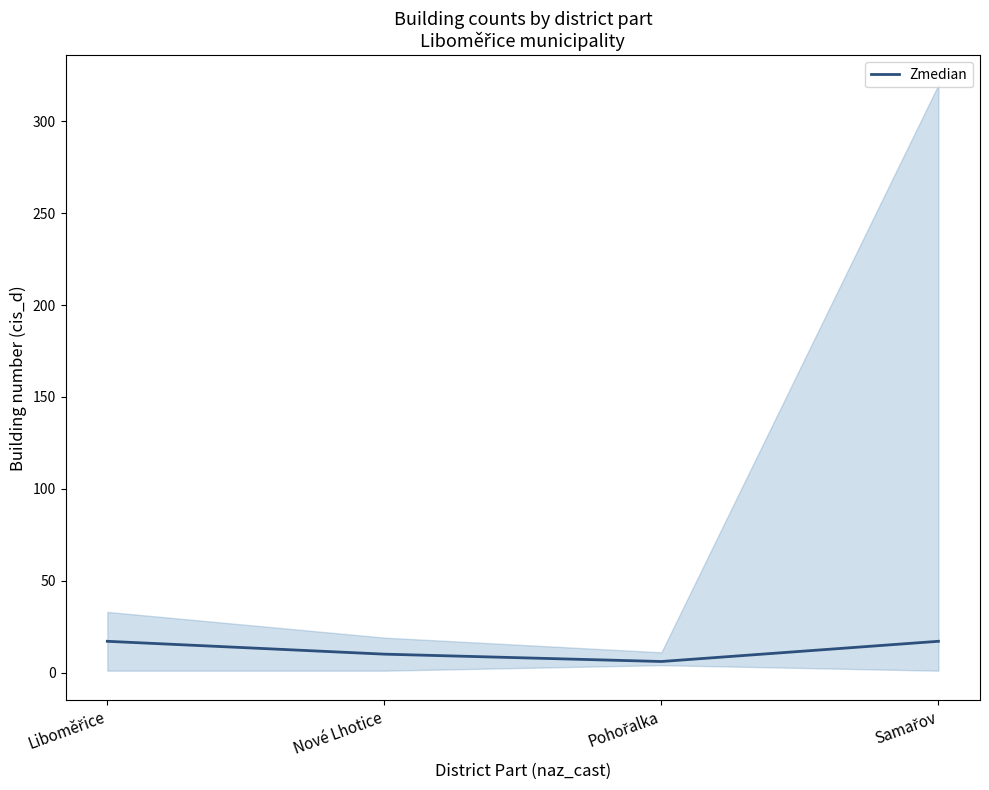

Which has a higher value, Samařov or Nové Lhotice?

Samařov